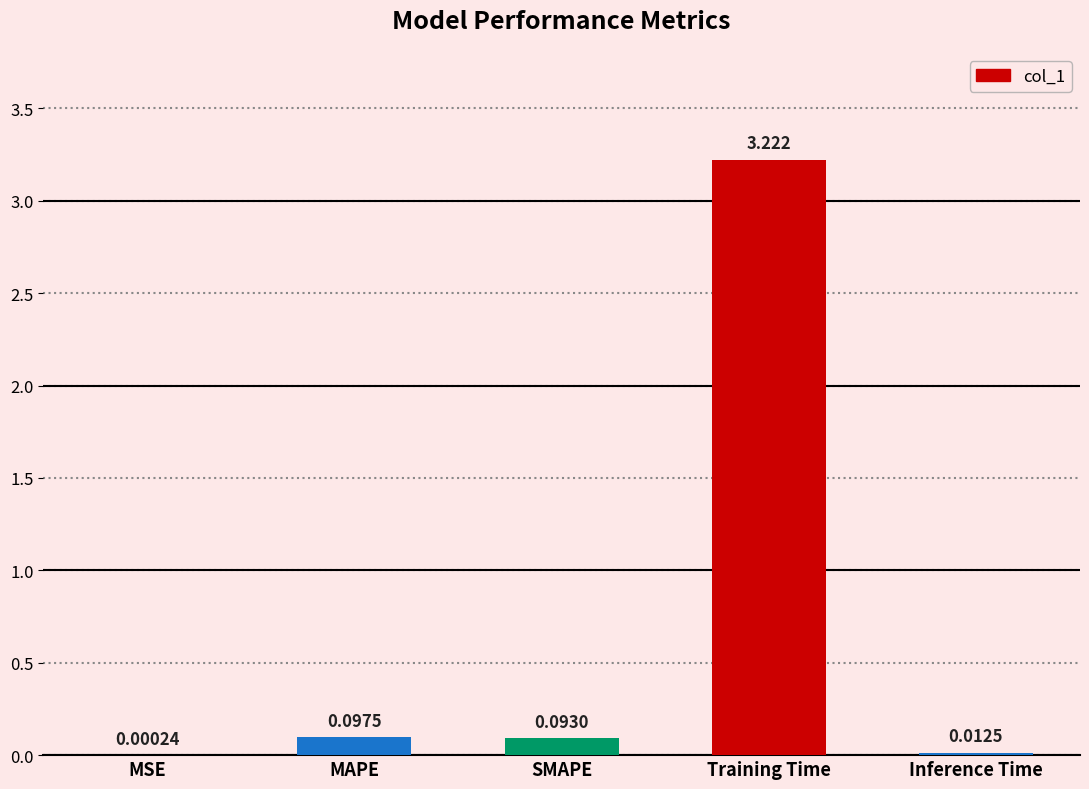

Where is the data nearest to the value 1?

MAPE